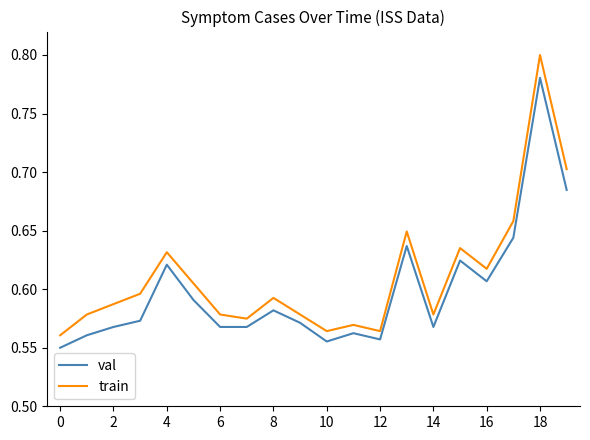

What is the difference between the maximum and second lowest values in the val series?

0.2